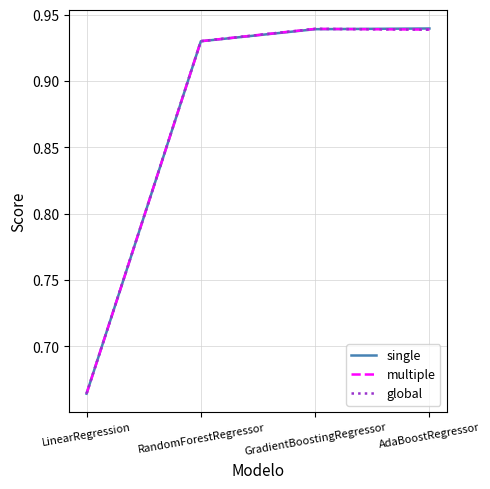

Is this an area chart (filled region under the line)?

No